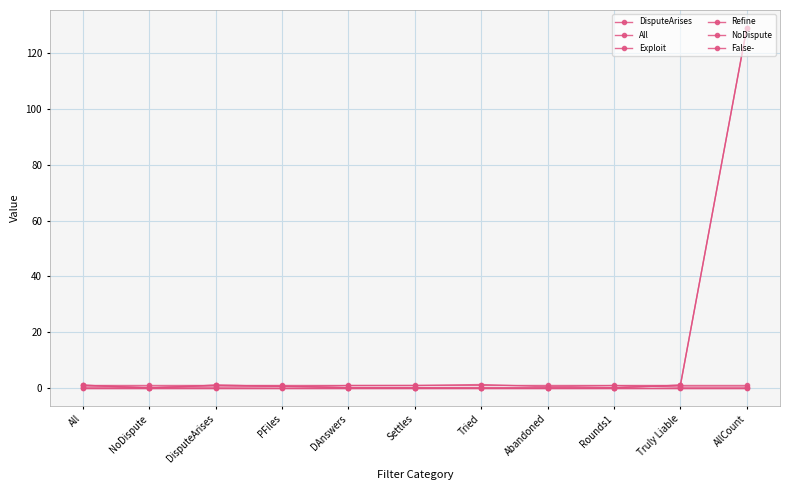

What position from the left is Truly Liable?

10